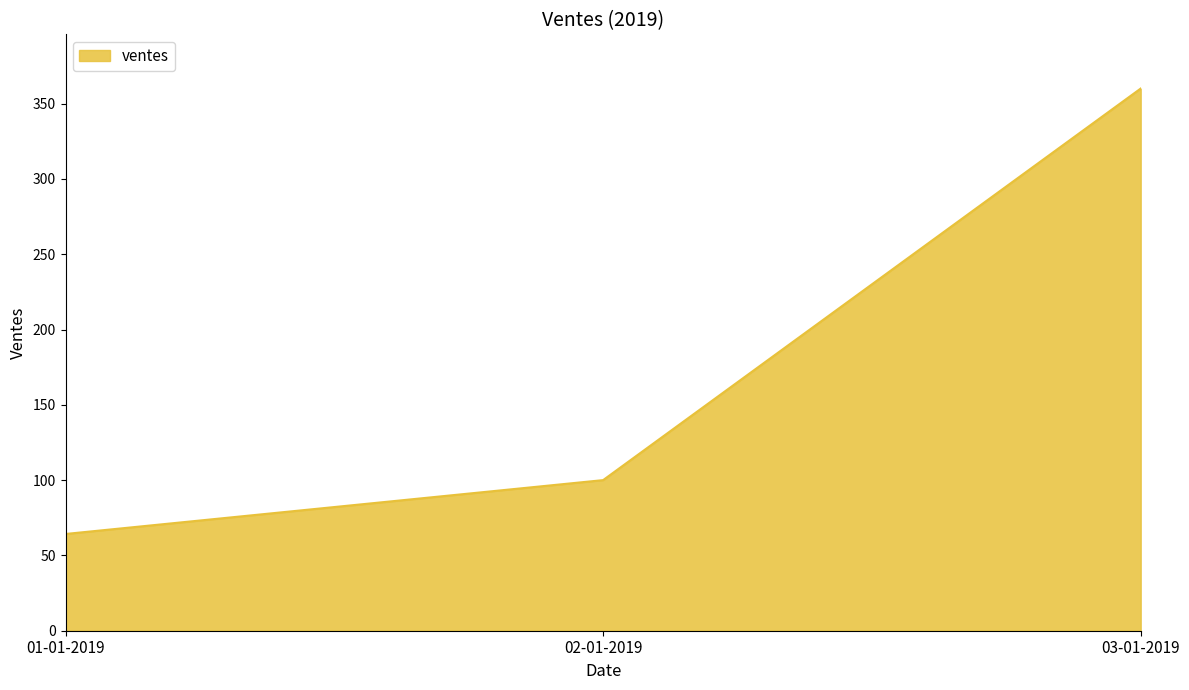

At which label is the value closest to 212?

02-01-2019